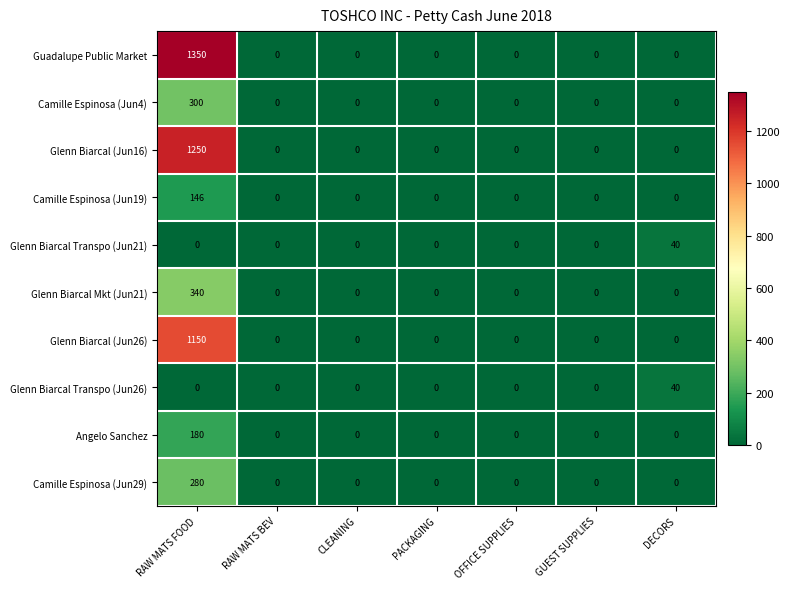

At which category does the chart reach its peak across all series?

RAW MATS FOOD